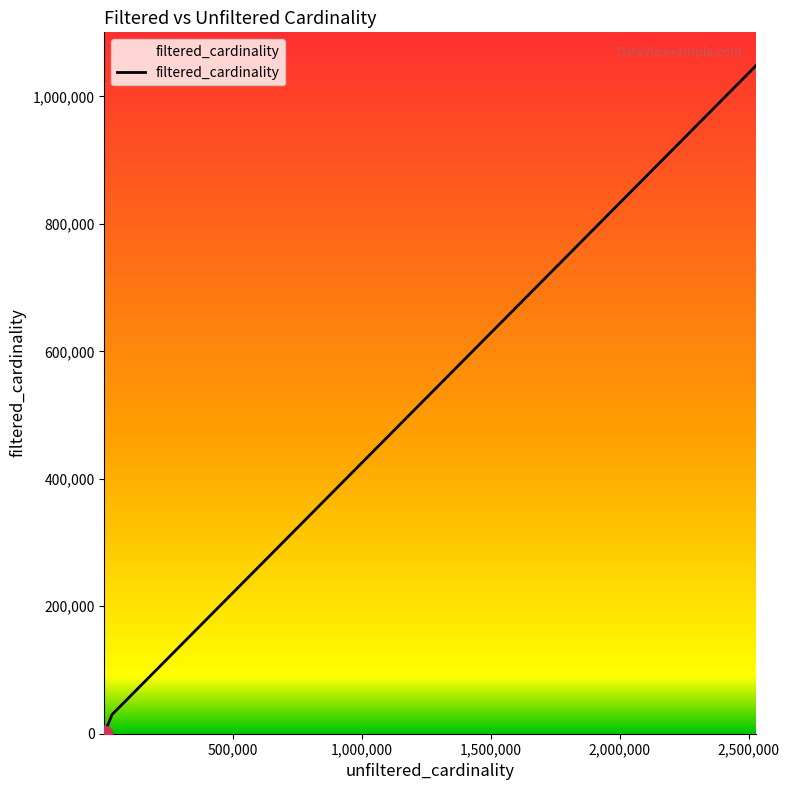

What is the sum of all values?

1078043